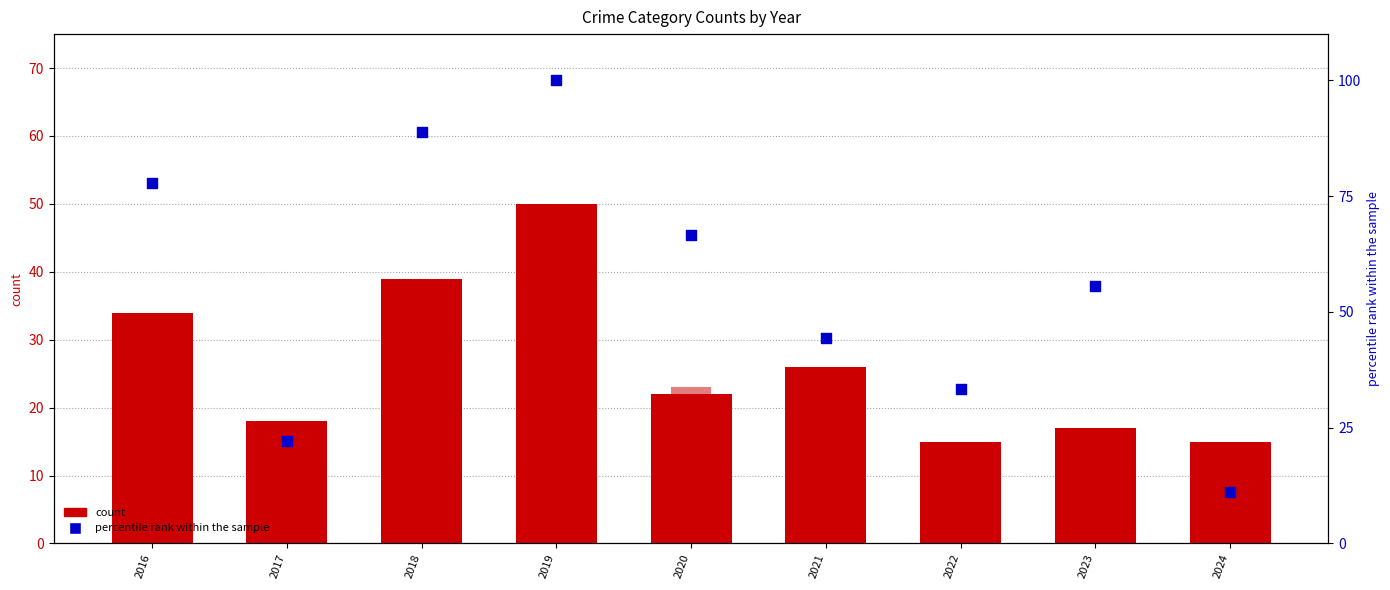

Which series contains the lowest Y value?

percentile rank within the sample